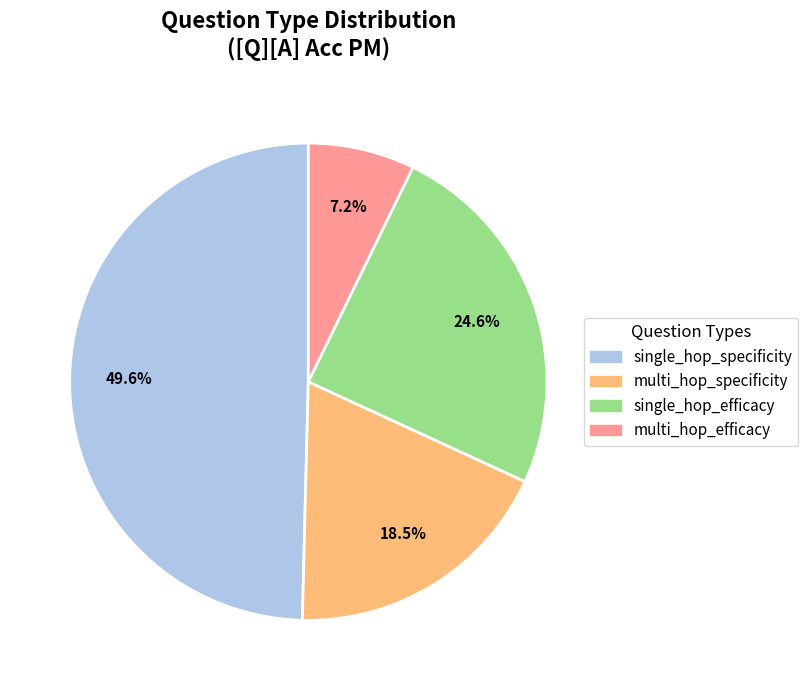

Does multi_hop_efficacy account for over 50% of the chart?

No